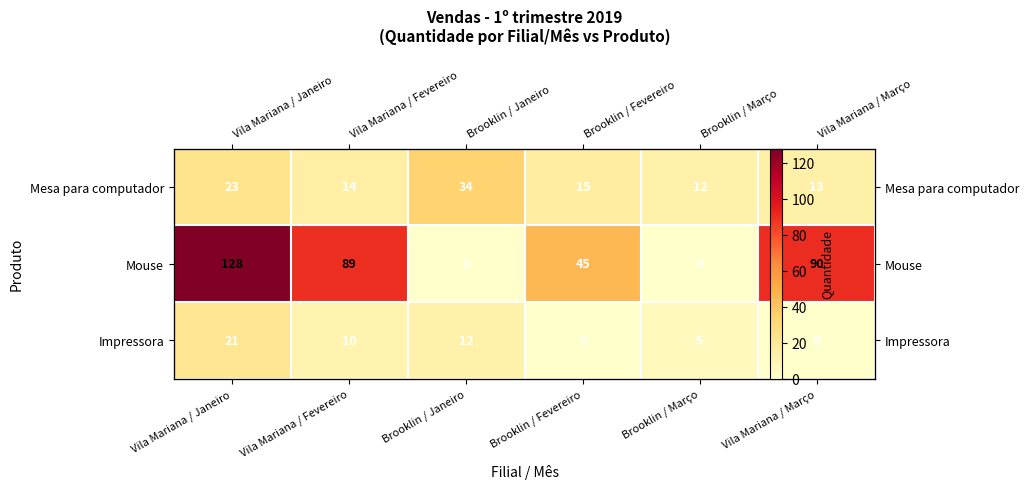

At which category does the chart reach its peak across all series?

Vila Mariana / Janeiro